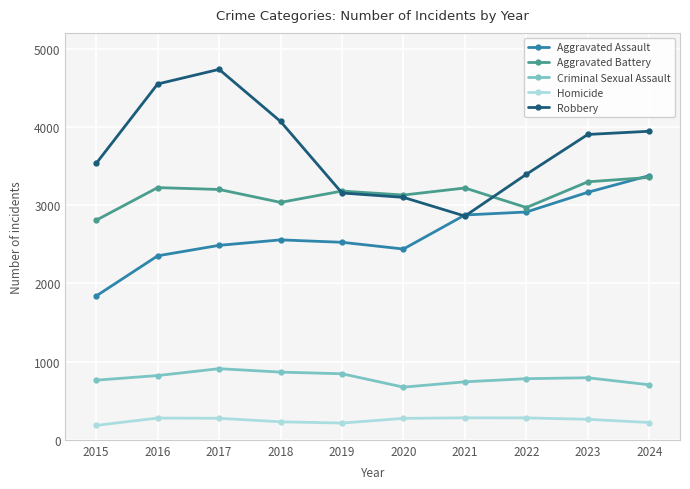

What is the difference between the maximum and second lowest values in the Aggravated Battery series?

385